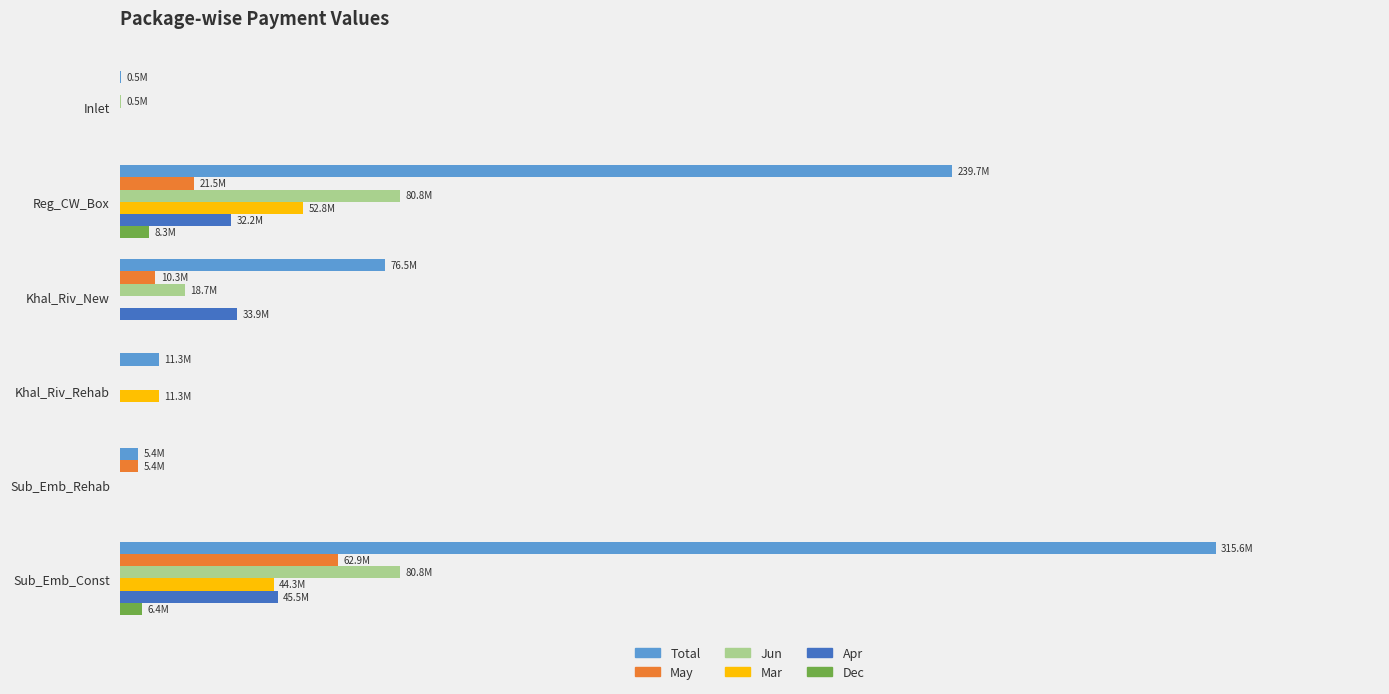

What are all the series names shown in the legend?

Total, May, Jun, Mar, Apr, Dec